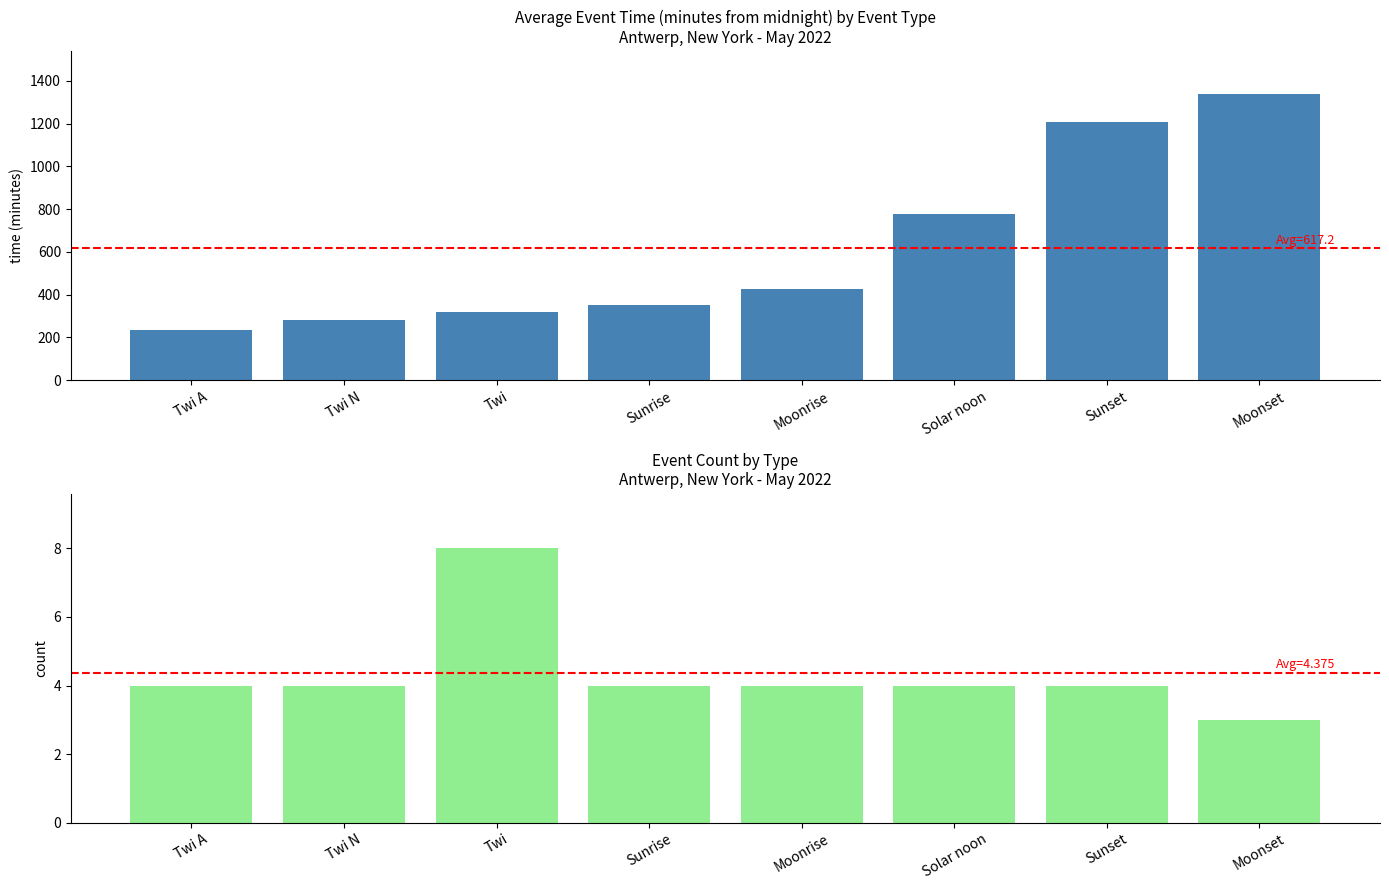

What are all the series names shown in the legend?

Avg Time (min from midnight), Event Count